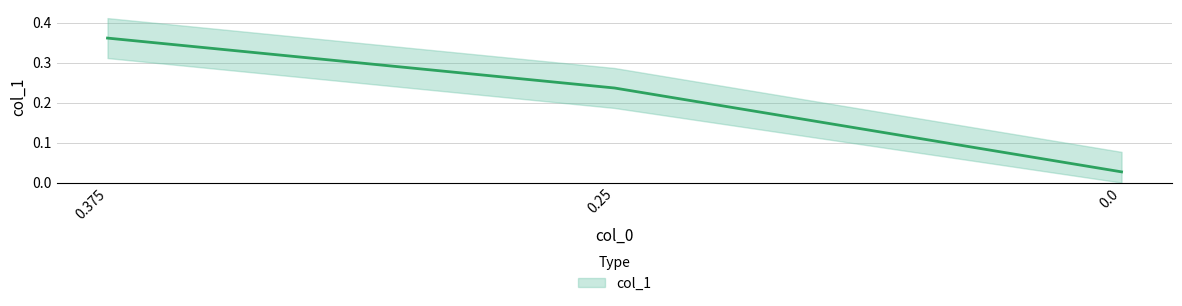

What is the sum of all values?

0.6